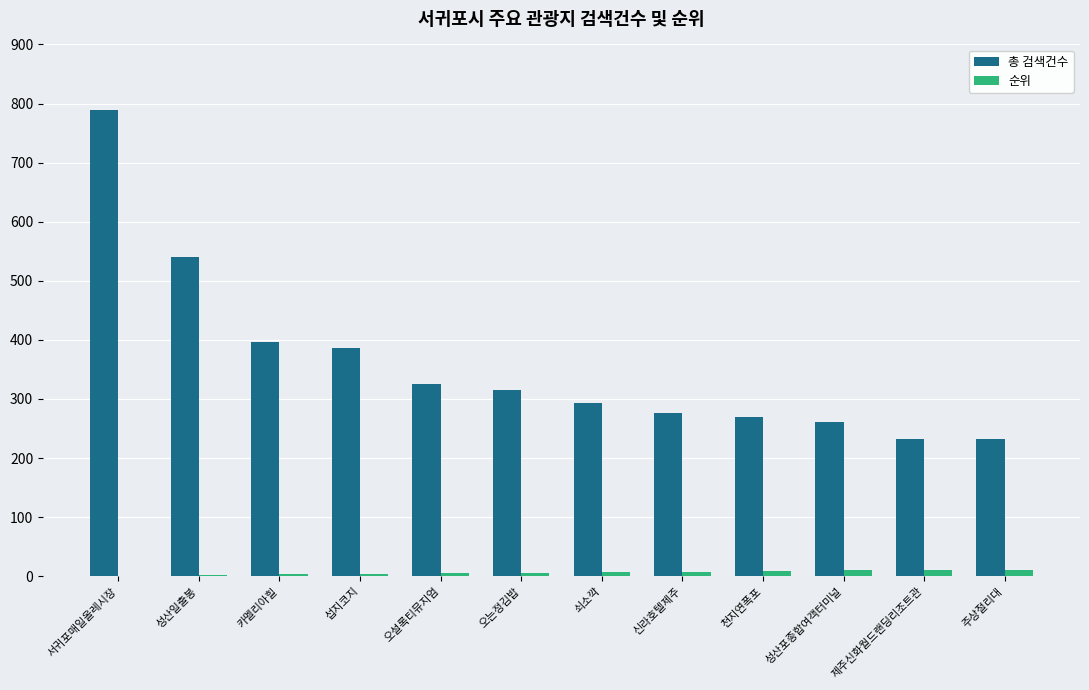

Is the value of 순위 at 주상절리대 greater than the value of 총 검색건수 at 섭지코지?

No